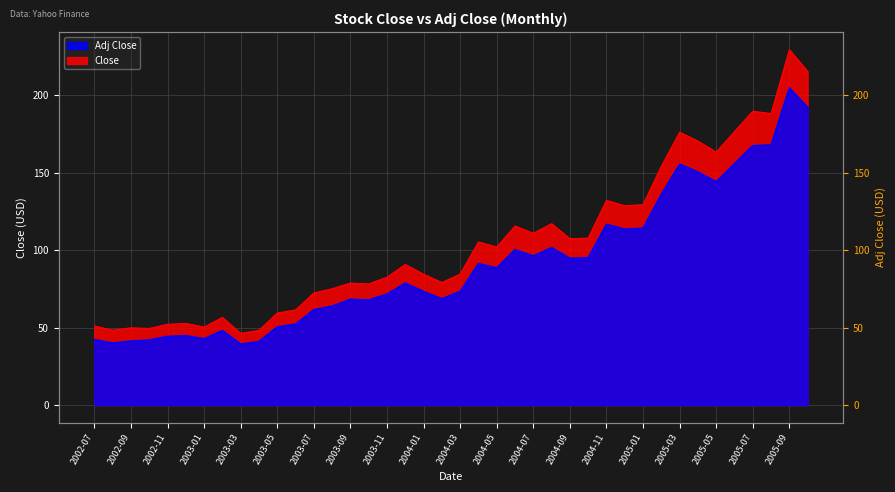

The Adj Close series shows 133.6 at 2004-10. True or false?

False